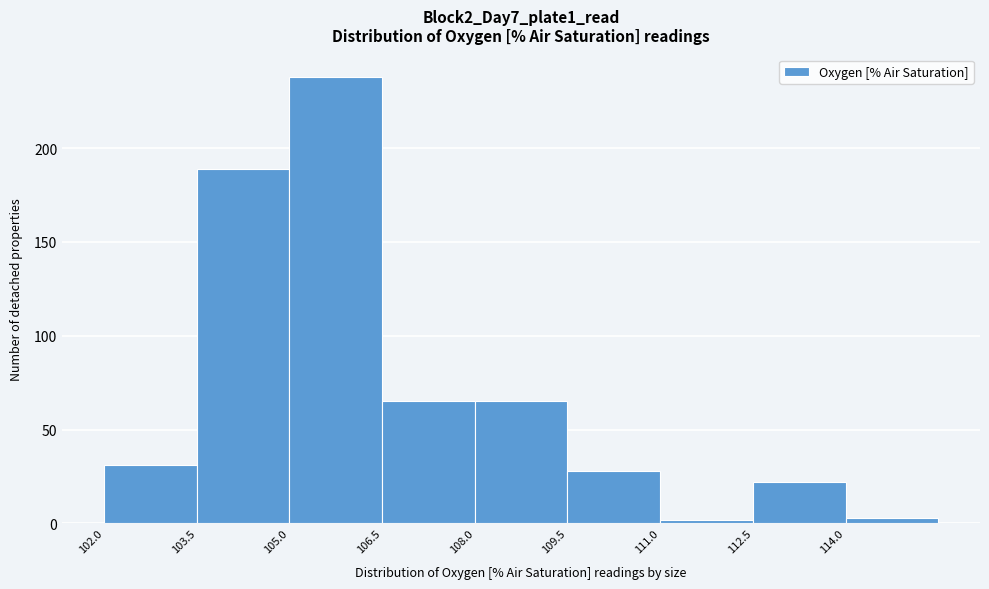

Reading left to right, transcribe this chart: for each bar, give the range it covers on the x-axis and its height. Neither the bar edges nor the heights are printed on the chart, so give them approximately, as read against the axes.

102.0 to 103.5: 30
103.5 to 105.0: 190
105.0 to 106.5: 240
106.5 to 108.0: 65
108.0 to 109.5: 65
109.5 to 111.0: 30
111.0 to 112.5: under 5
112.5 to 114.0: 20
114.0 to 115.5: under 5